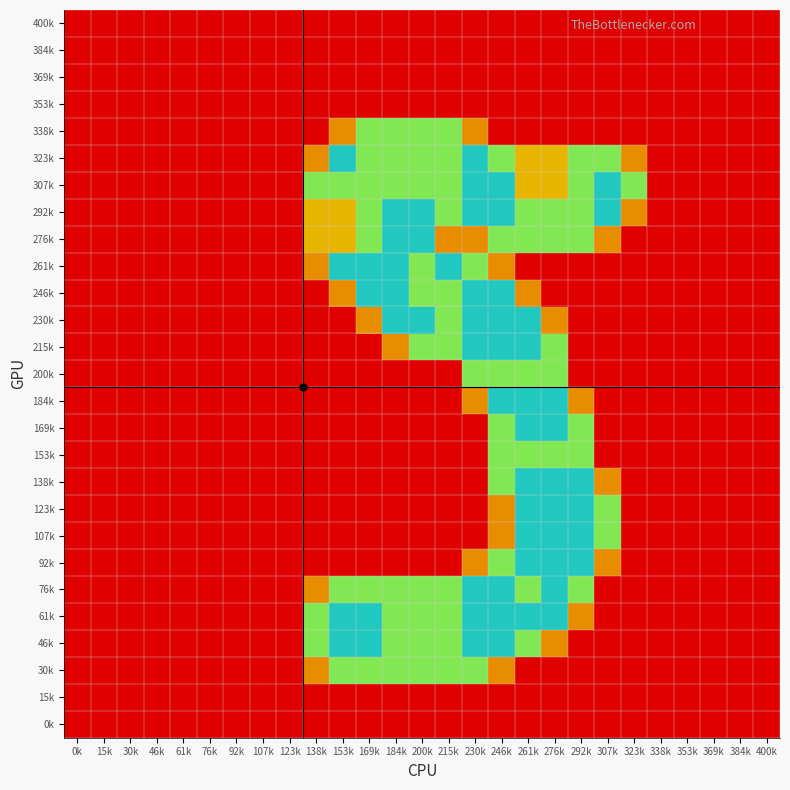

Reading left to right, extract all data points from this chart.

400k: 0k=0.0	15k=0.0	30k=0.0	46k=0.0	61k=0.0	76k=0.0	92k=0.0	107k=0.0	123k=0.0	138k=0.0	153k=0.0	169k=0.0	184k=0.0	200k=0.0	215k=0.0	230k=0.0	246k=0.0	261k=0.0	276k=0.0	292k=0.0	307k=0.0	323k=0.0	338k=0.0	353k=0.0	369k=0.0	384k=0.0	400k=0.0
384k: 0k=0.0	15k=0.0	30k=0.0	46k=0.0	61k=0.0	76k=0.0	92k=0.0	107k=0.0	123k=0.0	138k=0.0	153k=0.0	169k=0.0	184k=0.0	200k=0.0	215k=0.0	230k=0.0	246k=0.0	261k=0.0	276k=0.0	292k=0.0	307k=0.0	323k=0.0	338k=0.0	353k=0.0	369k=0.0	384k=0.0	400k=0.0
369k: 0k=0.0	15k=0.0	30k=0.0	46k=0.0	61k=0.0	76k=0.0	92k=0.0	107k=0.0	123k=0.0	138k=0.0	153k=0.0	169k=0.0	184k=0.0	200k=0.0	215k=0.0	230k=0.0	246k=0.0	261k=0.0	276k=0.0	292k=0.0	307k=0.0	323k=0.0	338k=0.0	353k=0.0	369k=0.0	384k=0.0	400k=0.0
353k: 0k=0.0	15k=0.0	30k=0.0	46k=0.0	61k=0.0	76k=0.0	92k=0.0	107k=0.0	123k=0.0	138k=0.0	153k=0.0	169k=0.0	184k=0.0	200k=0.0	215k=0.0	230k=0.0	246k=0.0	261k=0.0	276k=0.0	292k=0.0	307k=0.0	323k=0.0	338k=0.0	353k=0.0	369k=0.0	384k=0.0	400k=0.0
338k: 0k=0.0	15k=0.0	30k=0.0	46k=0.0	61k=0.0	76k=0.0	92k=0.0	107k=0.0	123k=0.0	138k=0.0	153k=0.8	169k=1.5	184k=1.5	200k=1.5	215k=1.5	230k=0.8	246k=0.0	261k=0.0	276k=0.0	292k=0.0	307k=0.0	323k=0.0	338k=0.0	353k=0.0	369k=0.0	384k=0.0	400k=0.0
323k: 0k=0.0	15k=0.0	30k=0.0	46k=0.0	61k=0.0	76k=0.0	92k=0.0	107k=0.0	123k=0.0	138k=0.8	153k=2.0	169k=1.5	184k=1.5	200k=1.5	215k=1.5	230k=2.0	246k=1.5	261k=1.0	276k=1.0	292k=1.5	307k=1.5	323k=0.8	338k=0.0	353k=0.0	369k=0.0	384k=0.0	400k=0.0
307k: 0k=0.0	15k=0.0	30k=0.0	46k=0.0	61k=0.0	76k=0.0	92k=0.0	107k=0.0	123k=0.0	138k=1.5	153k=1.5	169k=1.5	184k=1.5	200k=1.5	215k=1.5	230k=2.0	246k=2.0	261k=1.0	276k=1.0	292k=1.5	307k=2.0	323k=1.5	338k=0.0	353k=0.0	369k=0.0	384k=0.0	400k=0.0
292k: 0k=0.0	15k=0.0	30k=0.0	46k=0.0	61k=0.0	76k=0.0	92k=0.0	107k=0.0	123k=0.0	138k=1.0	153k=1.0	169k=1.5	184k=2.0	200k=2.0	215k=1.5	230k=2.0	246k=2.0	261k=1.5	276k=1.5	292k=1.5	307k=2.0	323k=0.8	338k=0.0	353k=0.0	369k=0.0	384k=0.0	400k=0.0
276k: 0k=0.0	15k=0.0	30k=0.0	46k=0.0	61k=0.0	76k=0.0	92k=0.0	107k=0.0	123k=0.0	138k=1.0	153k=1.0	169k=1.5	184k=2.0	200k=2.0	215k=0.8	230k=0.8	246k=1.5	261k=1.5	276k=1.5	292k=1.5	307k=0.8	323k=0.0	338k=0.0	353k=0.0	369k=0.0	384k=0.0	400k=0.0
261k: 0k=0.0	15k=0.0	30k=0.0	46k=0.0	61k=0.0	76k=0.0	92k=0.0	107k=0.0	123k=0.0	138k=0.8	153k=2.0	169k=2.0	184k=2.0	200k=1.5	215k=2.0	230k=1.5	246k=0.8	261k=0.0	276k=0.0	292k=0.0	307k=0.0	323k=0.0	338k=0.0	353k=0.0	369k=0.0	384k=0.0	400k=0.0
246k: 0k=0.0	15k=0.0	30k=0.0	46k=0.0	61k=0.0	76k=0.0	92k=0.0	107k=0.0	123k=0.0	138k=0.0	153k=0.8	169k=2.0	184k=2.0	200k=1.5	215k=1.5	230k=2.0	246k=2.0	261k=0.8	276k=0.0	292k=0.0	307k=0.0	323k=0.0	338k=0.0	353k=0.0	369k=0.0	384k=0.0	400k=0.0
230k: 0k=0.0	15k=0.0	30k=0.0	46k=0.0	61k=0.0	76k=0.0	92k=0.0	107k=0.0	123k=0.0	138k=0.0	153k=0.0	169k=0.8	184k=2.0	200k=2.0	215k=1.5	230k=2.0	246k=2.0	261k=2.0	276k=0.8	292k=0.0	307k=0.0	323k=0.0	338k=0.0	353k=0.0	369k=0.0	384k=0.0	400k=0.0
215k: 0k=0.0	15k=0.0	30k=0.0	46k=0.0	61k=0.0	76k=0.0	92k=0.0	107k=0.0	123k=0.0	138k=0.0	153k=0.0	169k=0.0	184k=0.8	200k=1.5	215k=1.5	230k=2.0	246k=2.0	261k=2.0	276k=1.5	292k=0.0	307k=0.0	323k=0.0	338k=0.0	353k=0.0	369k=0.0	384k=0.0	400k=0.0
200k: 0k=0.0	15k=0.0	30k=0.0	46k=0.0	61k=0.0	76k=0.0	92k=0.0	107k=0.0	123k=0.0	138k=0.0	153k=0.0	169k=0.0	184k=0.0	200k=0.0	215k=0.0	230k=1.5	246k=1.5	261k=1.5	276k=1.5	292k=0.0	307k=0.0	323k=0.0	338k=0.0	353k=0.0	369k=0.0	384k=0.0	400k=0.0
184k: 0k=0.0	15k=0.0	30k=0.0	46k=0.0	61k=0.0	76k=0.0	92k=0.0	107k=0.0	123k=0.0	138k=0.0	153k=0.0	169k=0.0	184k=0.0	200k=0.0	215k=0.0	230k=0.8	246k=2.0	261k=2.0	276k=2.0	292k=0.8	307k=0.0	323k=0.0	338k=0.0	353k=0.0	369k=0.0	384k=0.0	400k=0.0
169k: 0k=0.0	15k=0.0	30k=0.0	46k=0.0	61k=0.0	76k=0.0	92k=0.0	107k=0.0	123k=0.0	138k=0.0	153k=0.0	169k=0.0	184k=0.0	200k=0.0	215k=0.0	230k=0.0	246k=1.5	261k=2.0	276k=2.0	292k=1.5	307k=0.0	323k=0.0	338k=0.0	353k=0.0	369k=0.0	384k=0.0	400k=0.0
153k: 0k=0.0	15k=0.0	30k=0.0	46k=0.0	61k=0.0	76k=0.0	92k=0.0	107k=0.0	123k=0.0	138k=0.0	153k=0.0	169k=0.0	184k=0.0	200k=0.0	215k=0.0	230k=0.0	246k=1.5	261k=1.5	276k=1.5	292k=1.5	307k=0.0	323k=0.0	338k=0.0	353k=0.0	369k=0.0	384k=0.0	400k=0.0
138k: 0k=0.0	15k=0.0	30k=0.0	46k=0.0	61k=0.0	76k=0.0	92k=0.0	107k=0.0	123k=0.0	138k=0.0	153k=0.0	169k=0.0	184k=0.0	200k=0.0	215k=0.0	230k=0.0	246k=1.5	261k=2.0	276k=2.0	292k=2.0	307k=0.8	323k=0.0	338k=0.0	353k=0.0	369k=0.0	384k=0.0	400k=0.0
123k: 0k=0.0	15k=0.0	30k=0.0	46k=0.0	61k=0.0	76k=0.0	92k=0.0	107k=0.0	123k=0.0	138k=0.0	153k=0.0	169k=0.0	184k=0.0	200k=0.0	215k=0.0	230k=0.0	246k=0.8	261k=2.0	276k=2.0	292k=2.0	307k=1.5	323k=0.0	338k=0.0	353k=0.0	369k=0.0	384k=0.0	400k=0.0
107k: 0k=0.0	15k=0.0	30k=0.0	46k=0.0	61k=0.0	76k=0.0	92k=0.0	107k=0.0	123k=0.0	138k=0.0	153k=0.0	169k=0.0	184k=0.0	200k=0.0	215k=0.0	230k=0.0	246k=0.8	261k=2.0	276k=2.0	292k=2.0	307k=1.5	323k=0.0	338k=0.0	353k=0.0	369k=0.0	384k=0.0	400k=0.0
92k: 0k=0.0	15k=0.0	30k=0.0	46k=0.0	61k=0.0	76k=0.0	92k=0.0	107k=0.0	123k=0.0	138k=0.0	153k=0.0	169k=0.0	184k=0.0	200k=0.0	215k=0.0	230k=0.8	246k=1.5	261k=2.0	276k=2.0	292k=2.0	307k=0.8	323k=0.0	338k=0.0	353k=0.0	369k=0.0	384k=0.0	400k=0.0
76k: 0k=0.0	15k=0.0	30k=0.0	46k=0.0	61k=0.0	76k=0.0	92k=0.0	107k=0.0	123k=0.0	138k=0.8	153k=1.5	169k=1.5	184k=1.5	200k=1.5	215k=1.5	230k=2.0	246k=2.0	261k=1.5	276k=2.0	292k=1.5	307k=0.0	323k=0.0	338k=0.0	353k=0.0	369k=0.0	384k=0.0	400k=0.0
61k: 0k=0.0	15k=0.0	30k=0.0	46k=0.0	61k=0.0	76k=0.0	92k=0.0	107k=0.0	123k=0.0	138k=1.5	153k=2.0	169k=2.0	184k=1.5	200k=1.5	215k=1.5	230k=2.0	246k=2.0	261k=2.0	276k=2.0	292k=0.8	307k=0.0	323k=0.0	338k=0.0	353k=0.0	369k=0.0	384k=0.0	400k=0.0
46k: 0k=0.0	15k=0.0	30k=0.0	46k=0.0	61k=0.0	76k=0.0	92k=0.0	107k=0.0	123k=0.0	138k=1.5	153k=2.0	169k=2.0	184k=1.5	200k=1.5	215k=1.5	230k=2.0	246k=2.0	261k=1.5	276k=0.8	292k=0.0	307k=0.0	323k=0.0	338k=0.0	353k=0.0	369k=0.0	384k=0.0	400k=0.0
30k: 0k=0.0	15k=0.0	30k=0.0	46k=0.0	61k=0.0	76k=0.0	92k=0.0	107k=0.0	123k=0.0	138k=0.8	153k=1.5	169k=1.5	184k=1.5	200k=1.5	215k=1.5	230k=1.5	246k=0.8	261k=0.0	276k=0.0	292k=0.0	307k=0.0	323k=0.0	338k=0.0	353k=0.0	369k=0.0	384k=0.0	400k=0.0
15k: 0k=0.0	15k=0.0	30k=0.0	46k=0.0	61k=0.0	76k=0.0	92k=0.0	107k=0.0	123k=0.0	138k=0.0	153k=0.0	169k=0.0	184k=0.0	200k=0.0	215k=0.0	230k=0.0	246k=0.0	261k=0.0	276k=0.0	292k=0.0	307k=0.0	323k=0.0	338k=0.0	353k=0.0	369k=0.0	384k=0.0	400k=0.0
0k: 0k=0.0	15k=0.0	30k=0.0	46k=0.0	61k=0.0	76k=0.0	92k=0.0	107k=0.0	123k=0.0	138k=0.0	153k=0.0	169k=0.0	184k=0.0	200k=0.0	215k=0.0	230k=0.0	246k=0.0	261k=0.0	276k=0.0	292k=0.0	307k=0.0	323k=0.0	338k=0.0	353k=0.0	369k=0.0	384k=0.0	400k=0.0